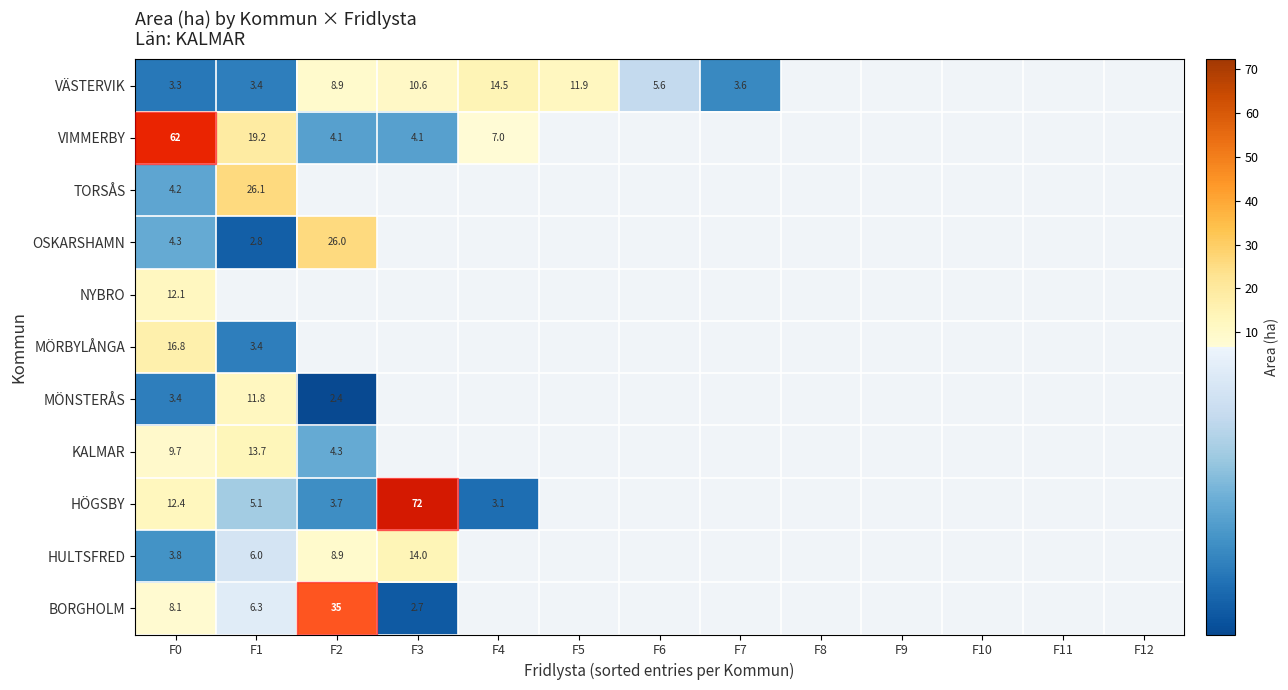

What is the spread (max minus min) of values at F0?

58.7